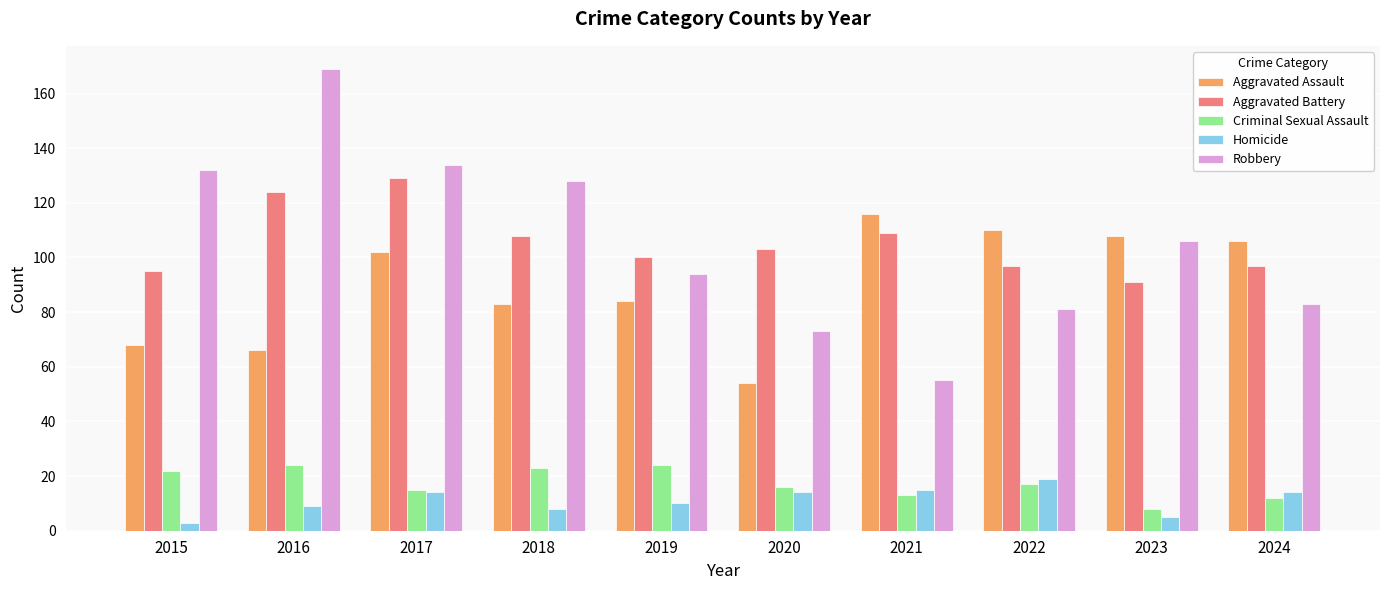

What is the sum of the Aggravated Battery values at 2022 and 2018?

205